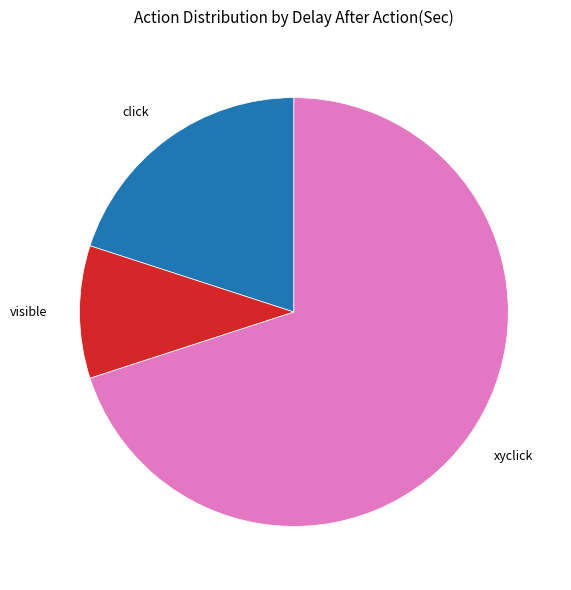

Is it true that xyclick is 57% of the pie?

False